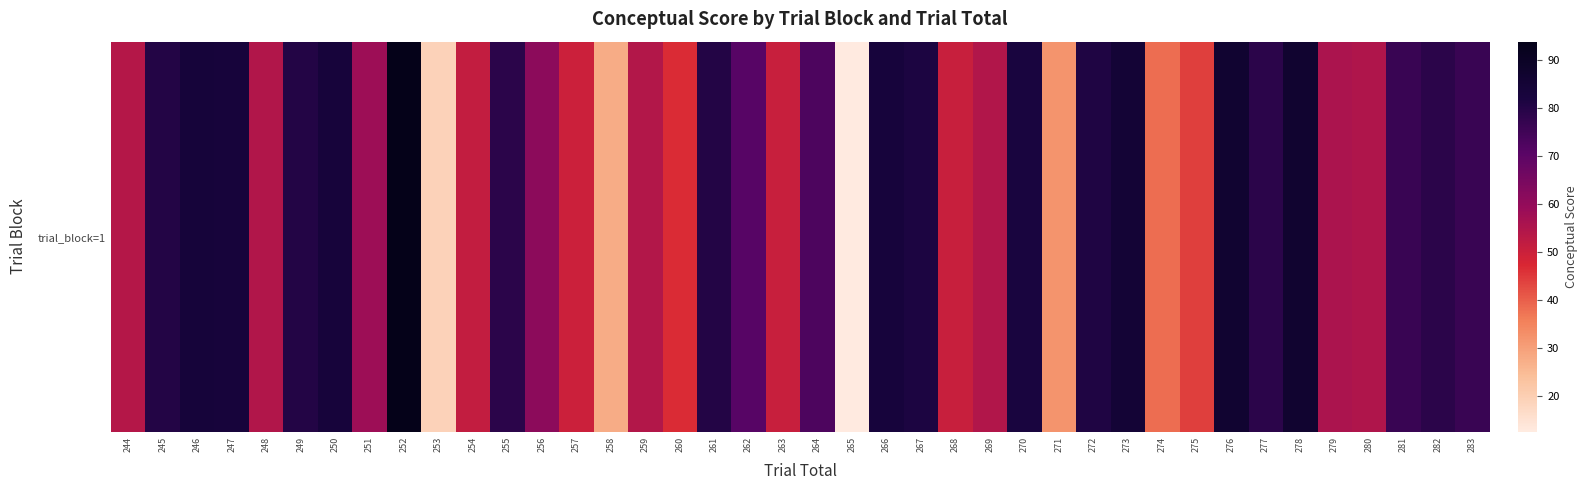

What is the sum of the values at 259 and 248?

108.9